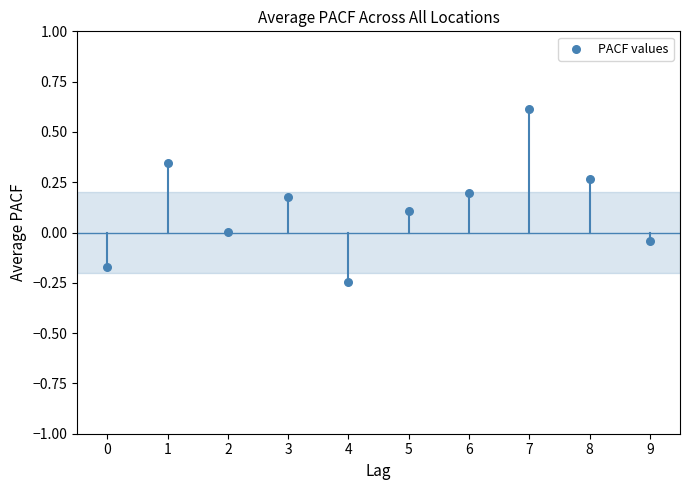

What is the range of Y values (max minus min)?

0.9